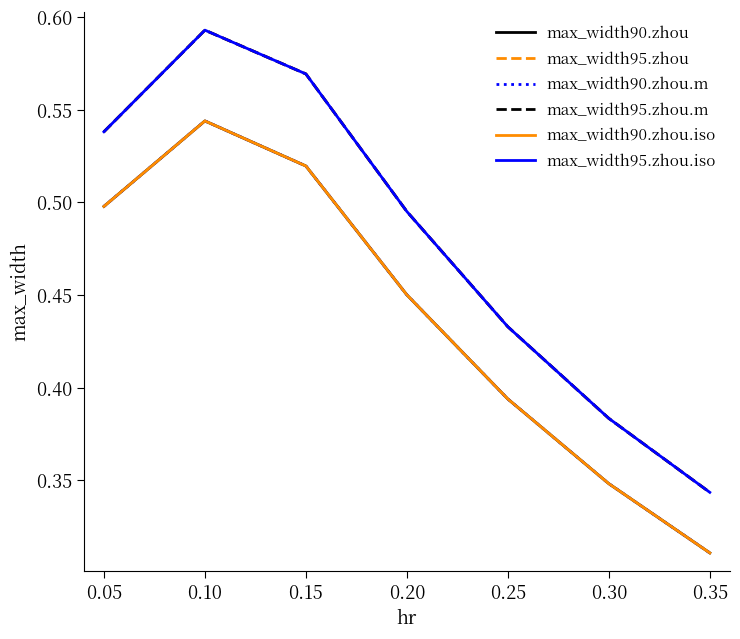

Which has a higher value, 0.05 or 0.25?

0.05